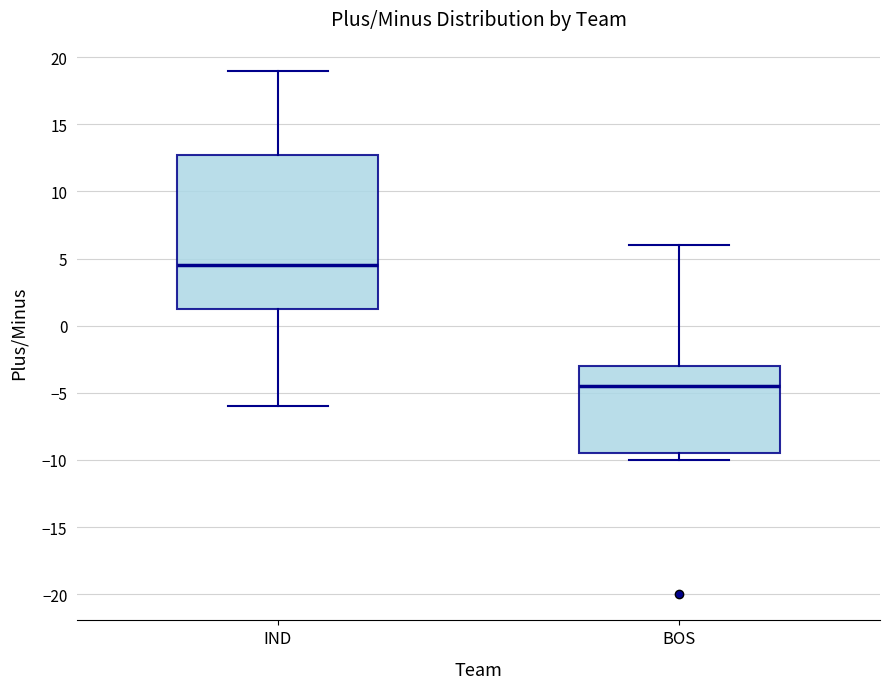

Comparing the boxes themselves (not the whiskers), which one is the tallest?

IND